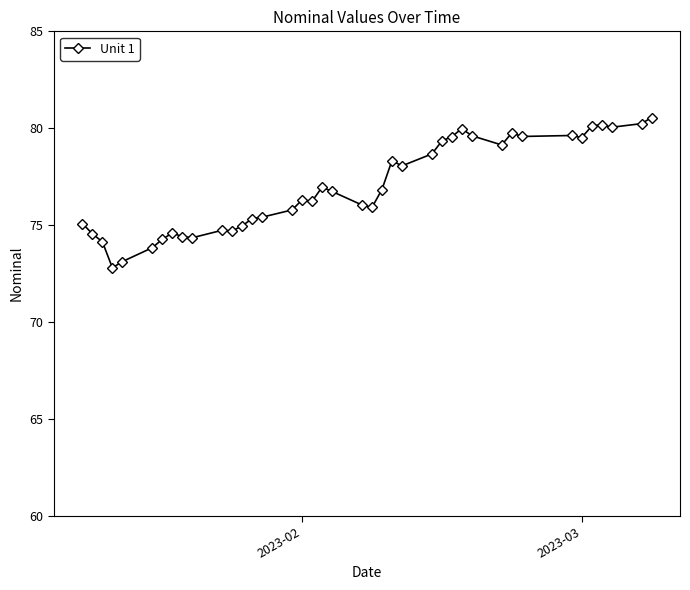

What is the smallest value displayed?

72.8